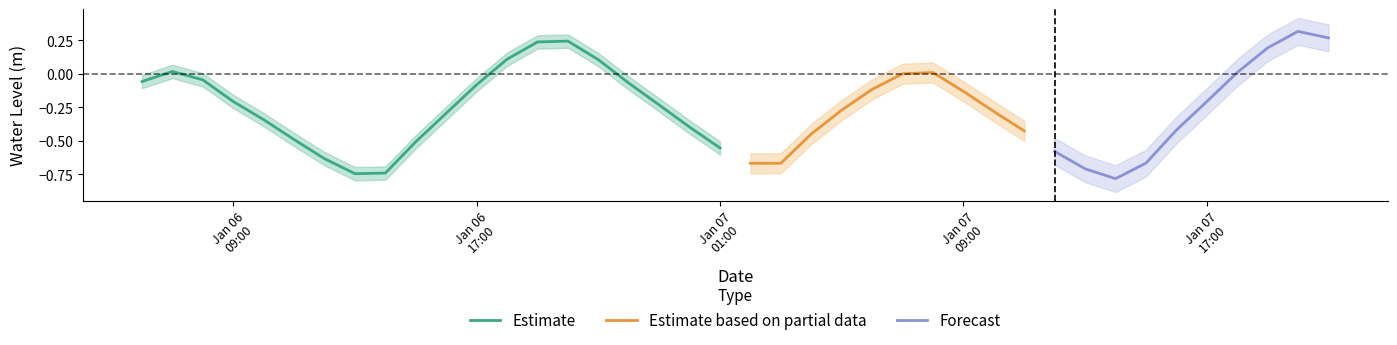

Rank the categories by value from lowest to highest.

32, 7, 8, 31, 20, 21, 33, 6, 30, 19, 9, 5, 22, 29, 34, 18, 4, 10, 28, 23, 17, 35, 3, 27, 24, 11, 16, 0, 2, 25, 36, 26, 1, 15, 12, 37, 13, 14, 39, 38